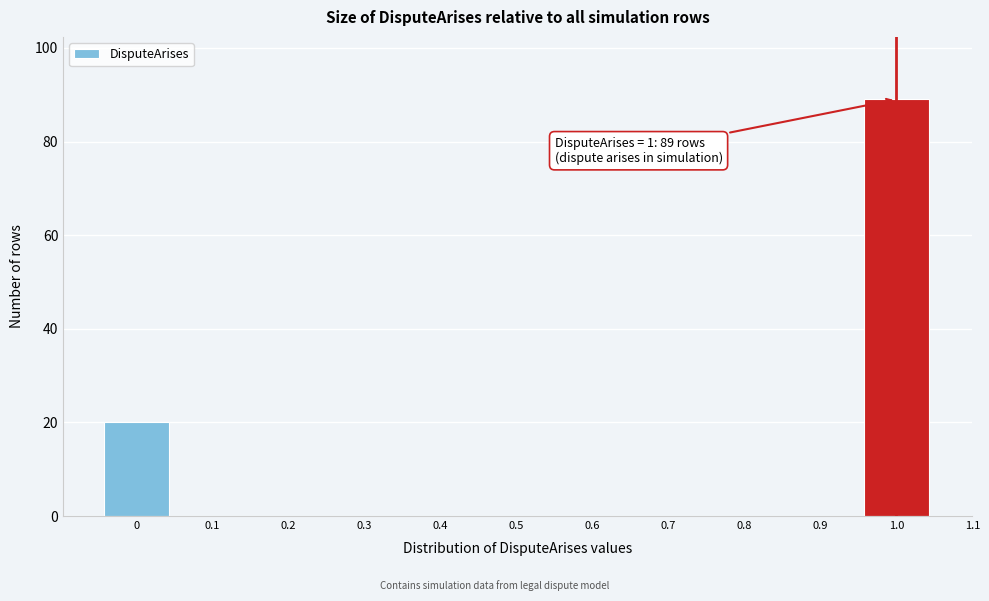

Over which range of the x-axis is the bar tallest?

0.95 to 1.05